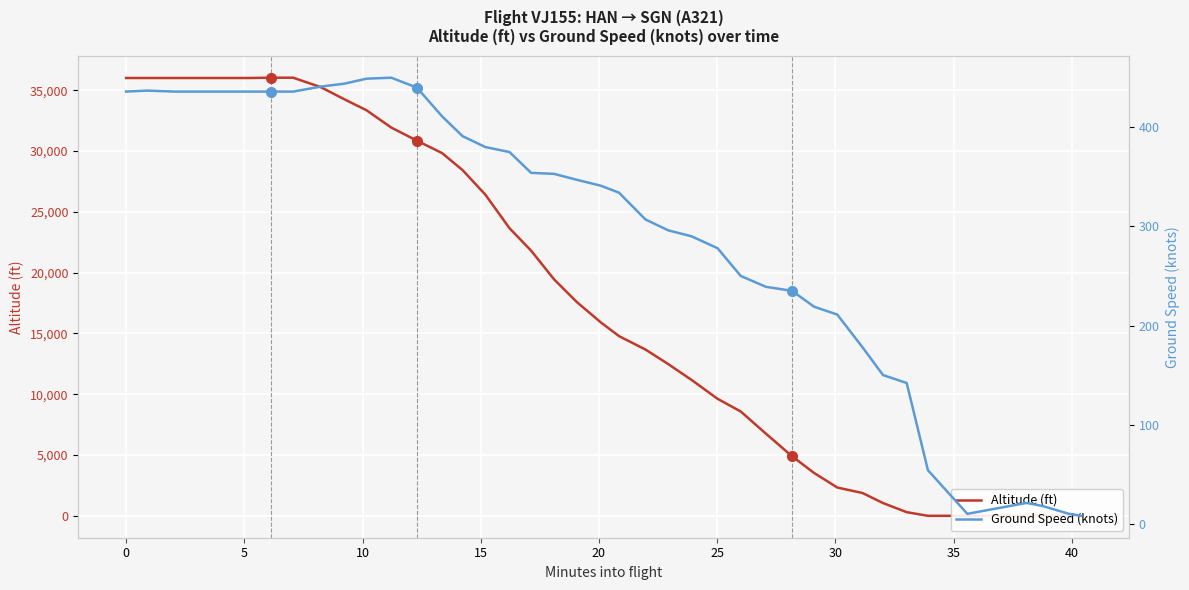

Rank the series by their average value, from lowest to highest.

Ground Speed (knots), Altitude (ft)